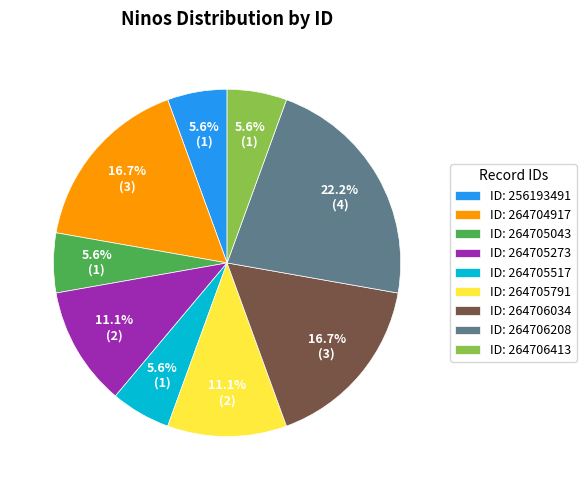

Which slice is the largest?

ID: 264706208